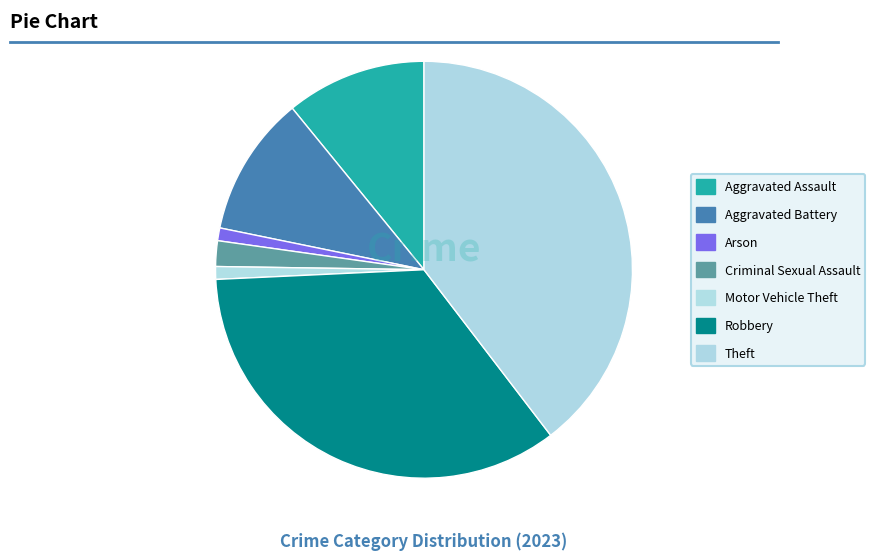

True or false: Theft accounts for 40% of the total.

True